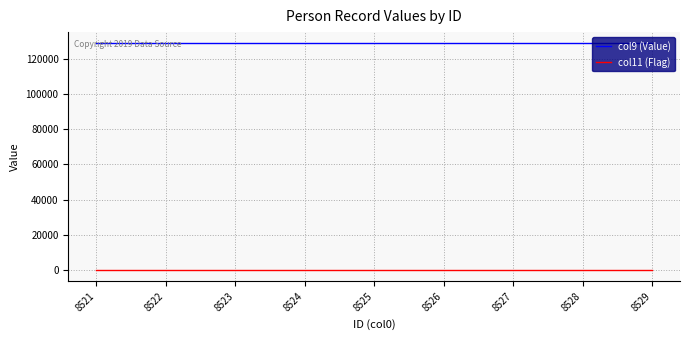

At 8522, list the series in order from largest to smallest.

col9 (Value), col11 (Flag)